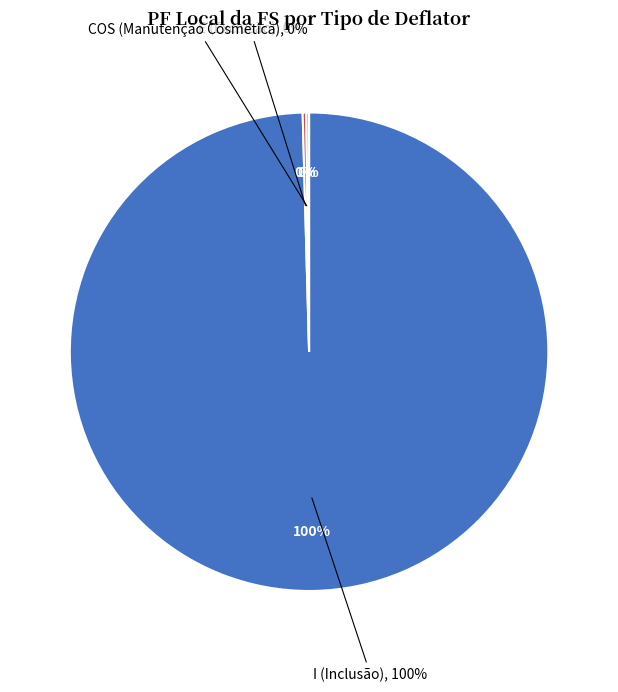

Between COS (Manutenção Cosmética) and E (Exclusão), which is larger?

E (Exclusão)